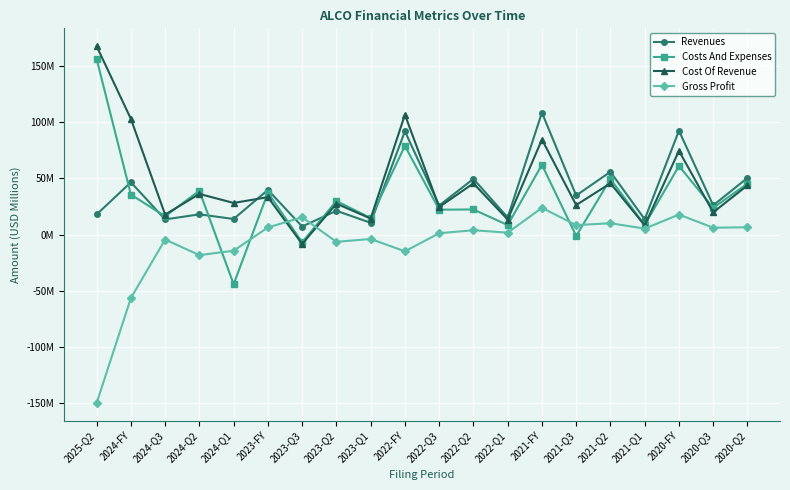

Does the chart have visible grid lines?

Yes